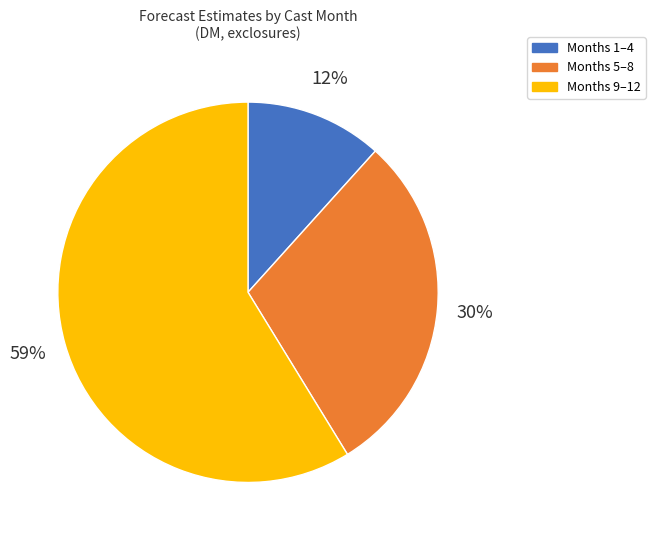

How many segments does this pie chart have?

3